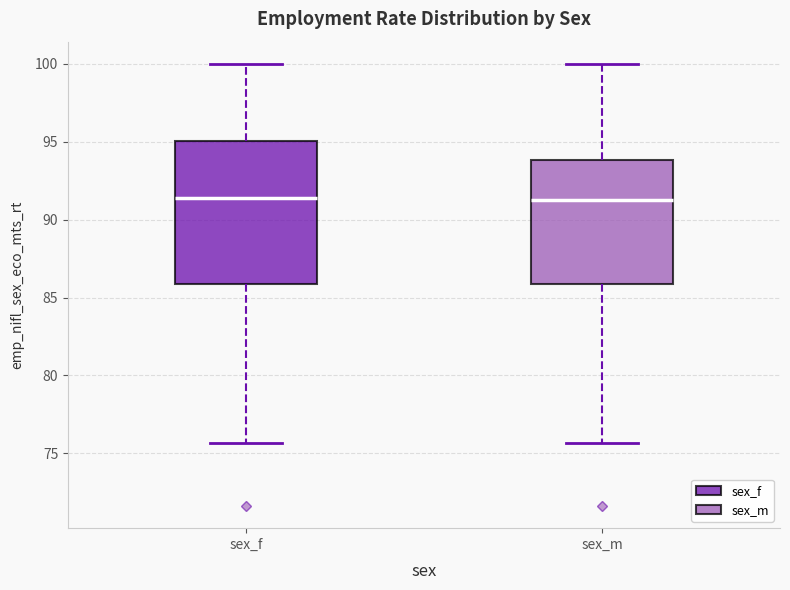

Reading left to right, transcribe this box plot: for each box, give where its median line is, the range the box spans, and where its two whiskers end, as read against the y-axis. The values are not printed on the chart, so give them approximately, as read against the axis.

sex_f: median 91.5, box 86.0 to 95.0, whiskers 75.5 to 100.0
sex_m: median 91.5, box 86.0 to 94.0, whiskers 75.5 to 100.0